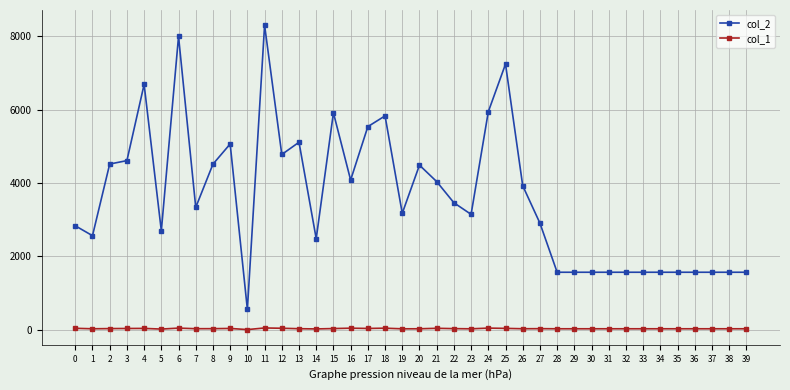

Does the chart display data point markers on the line(s)?

Yes